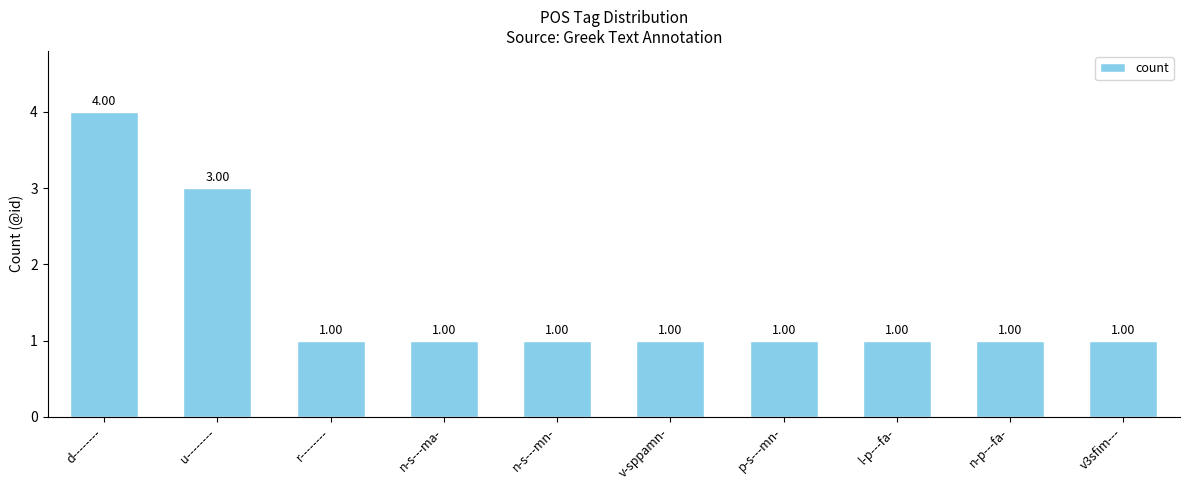

Does the chart contain stacked bars?

No